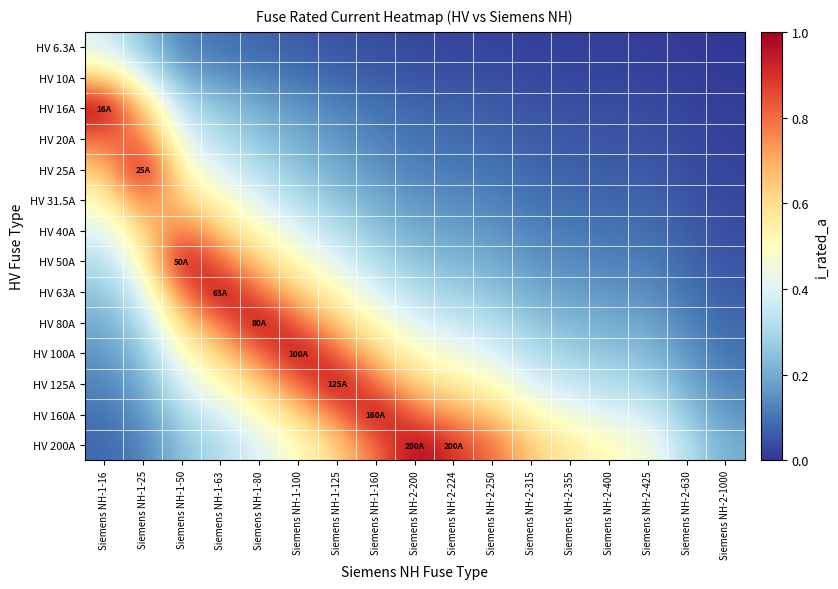

Which has a higher value, Siemens NH-2-200 or Siemens NH-2-400?

Siemens NH-2-200